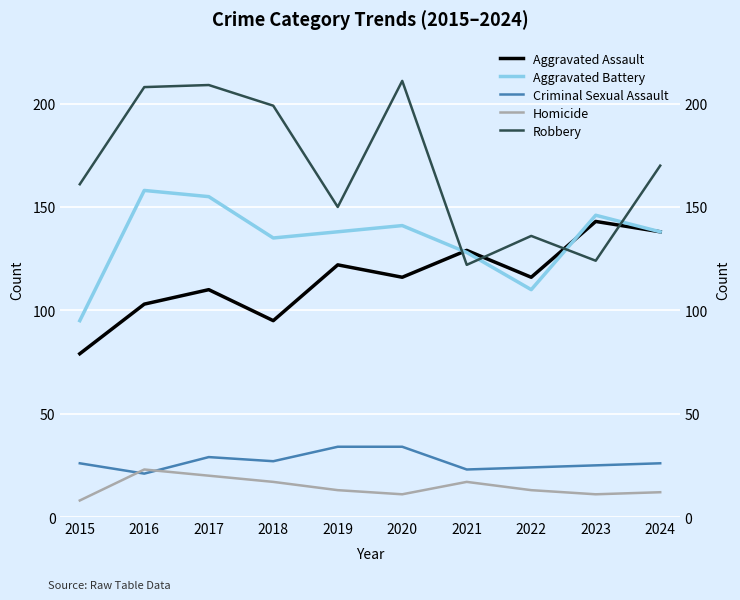

Reading right to left, what are all the values shown in this chart?

Aggravated Assault: 2024=138	2023=143	2022=116	2021=129	2020=116	2019=122	2018=95	2017=110	2016=103	2015=79
Aggravated Battery: 2024=138	2023=146	2022=110	2021=128	2020=141	2019=138	2018=135	2017=155	2016=158	2015=95
Criminal Sexual Assault: 2024=26	2023=25	2022=24	2021=23	2020=34	2019=34	2018=27	2017=29	2016=21	2015=26
Homicide: 2024=12	2023=11	2022=13	2021=17	2020=11	2019=13	2018=17	2017=20	2016=23	2015=8
Robbery: 2024=170	2023=124	2022=136	2021=122	2020=211	2019=150	2018=199	2017=209	2016=208	2015=161